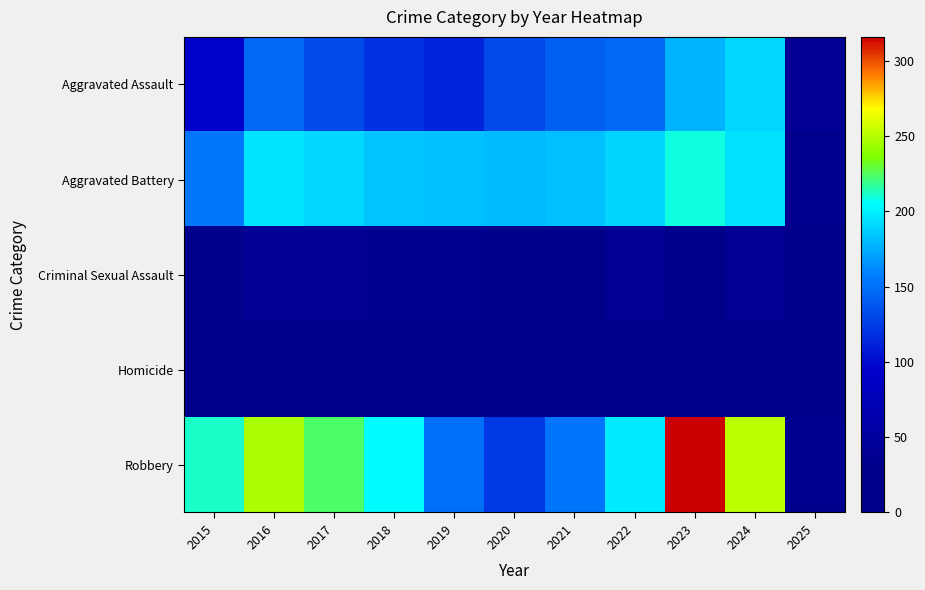

How many categories are shown in the chart?

11